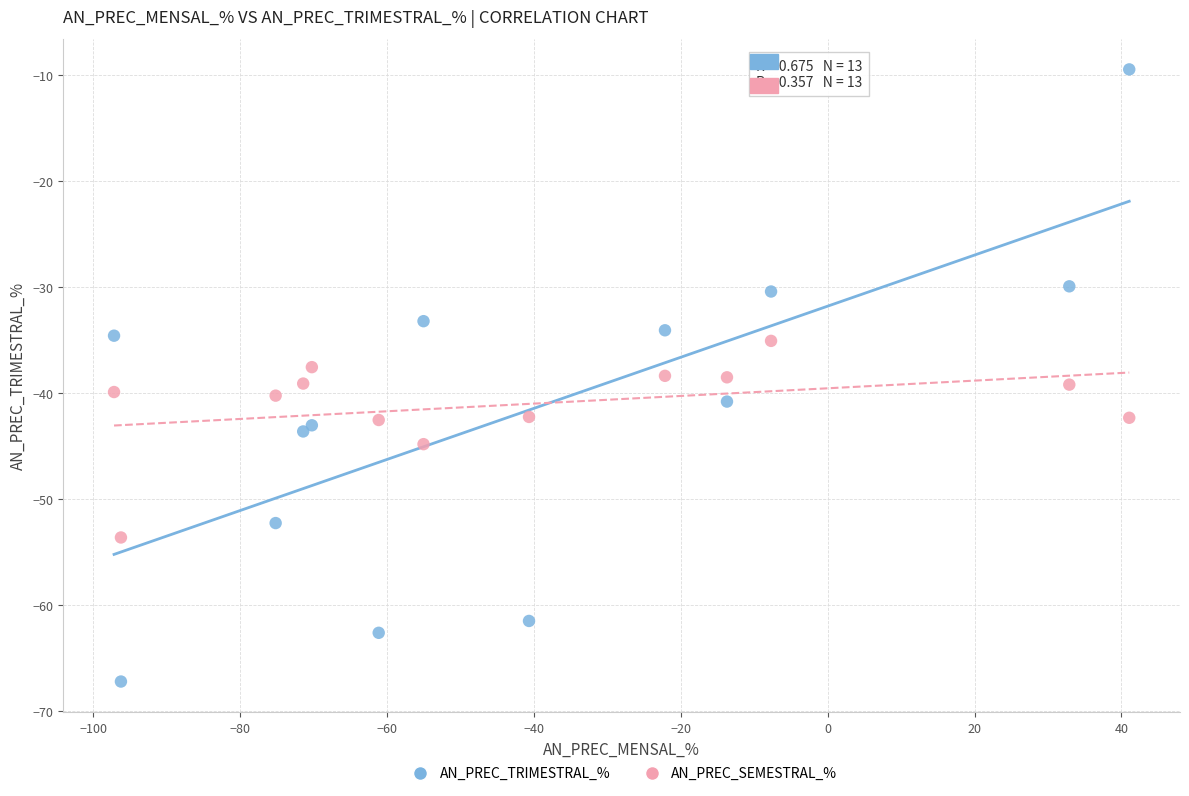

Which series reaches the minimum Y coordinate?

AN_PREC_TRIMESTRAL_%